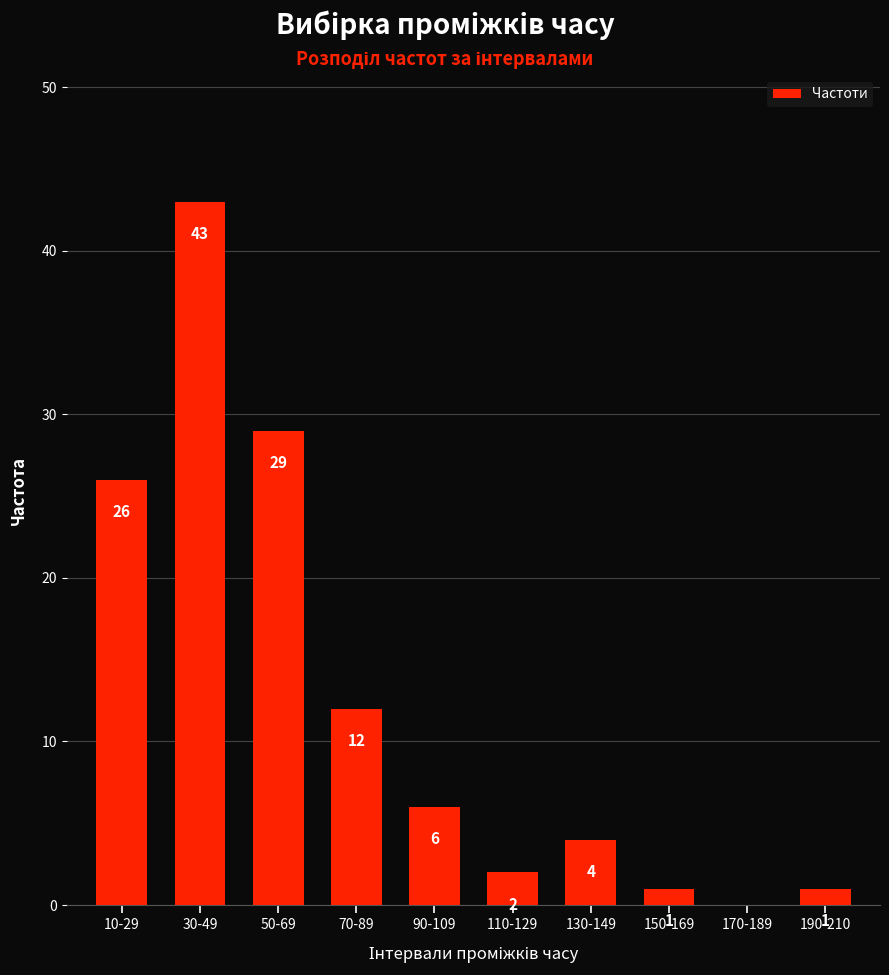

How many positive values are there?

9